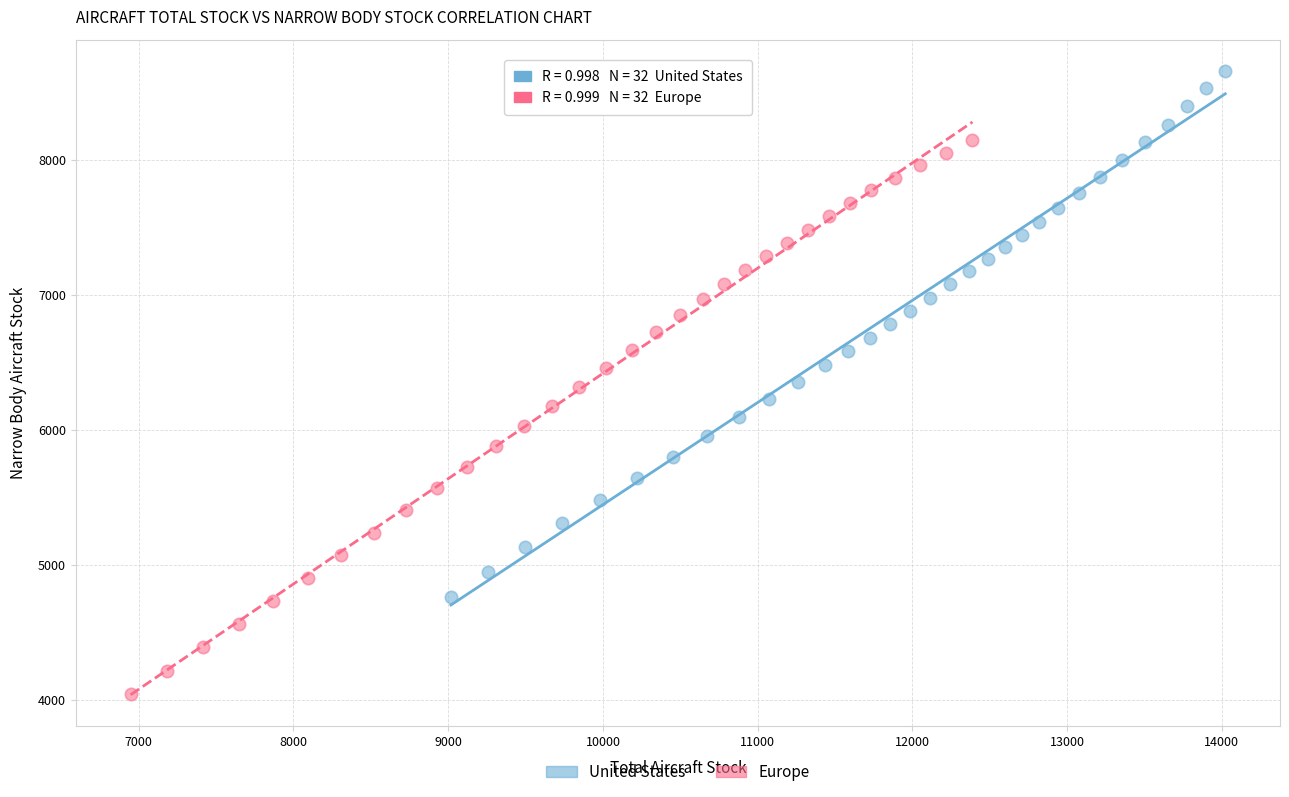

Which series has the widest spread of Y values?

Europe